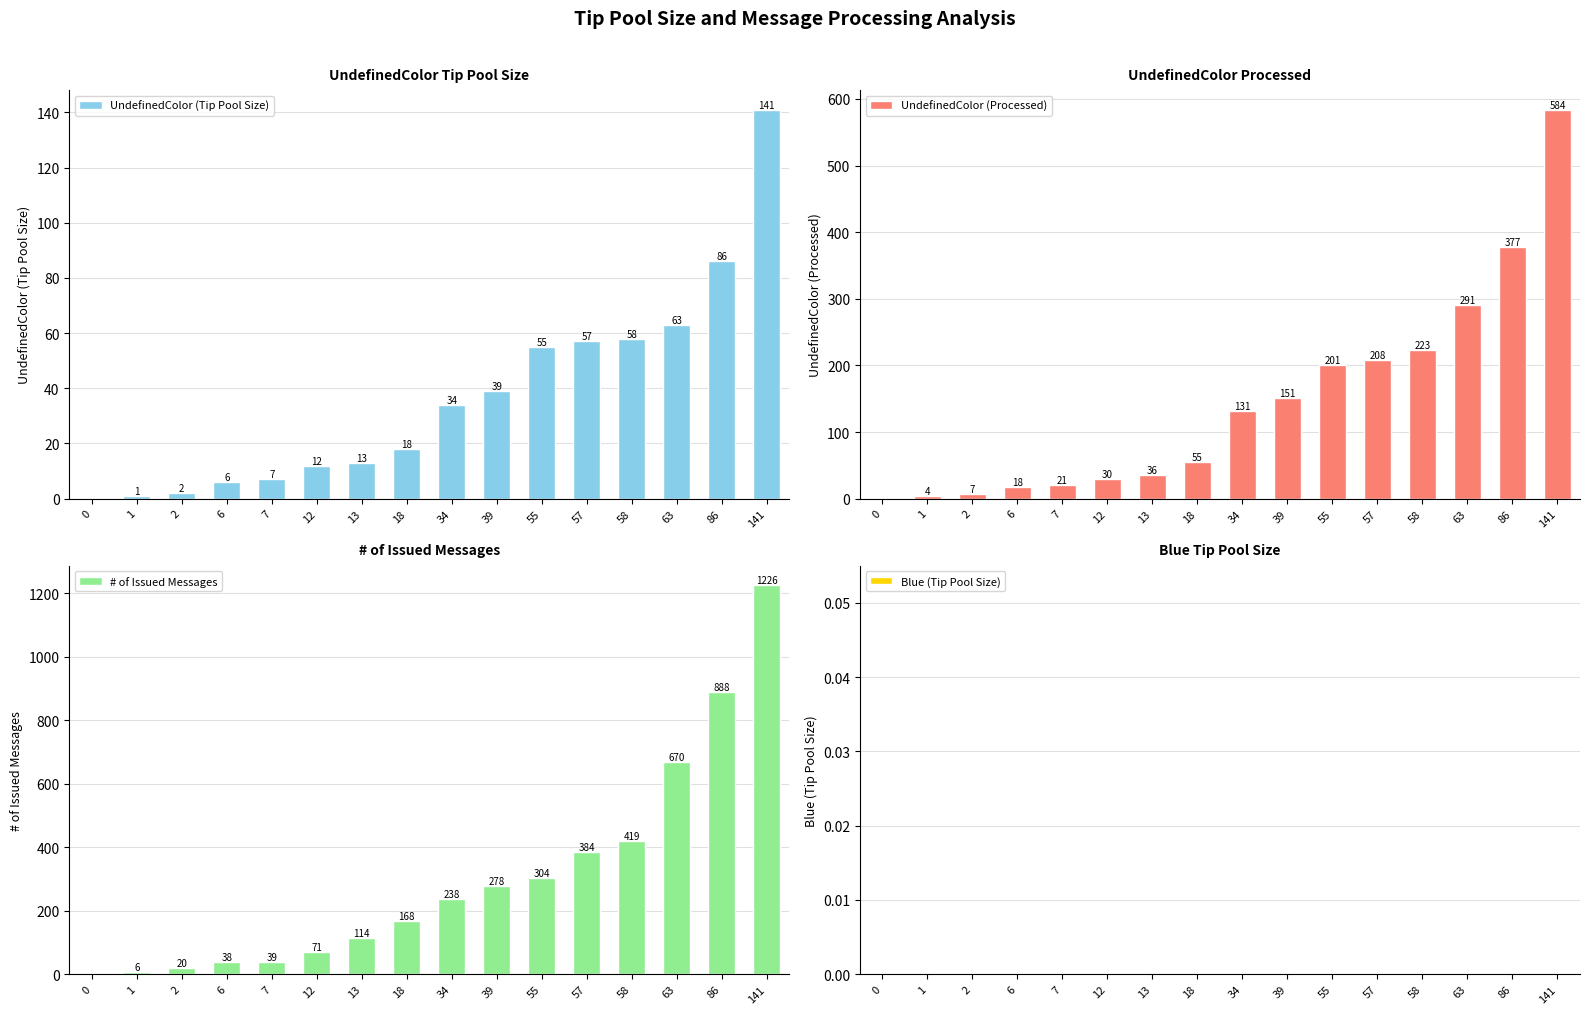

What is the spread (max minus min) of values at 12?

71